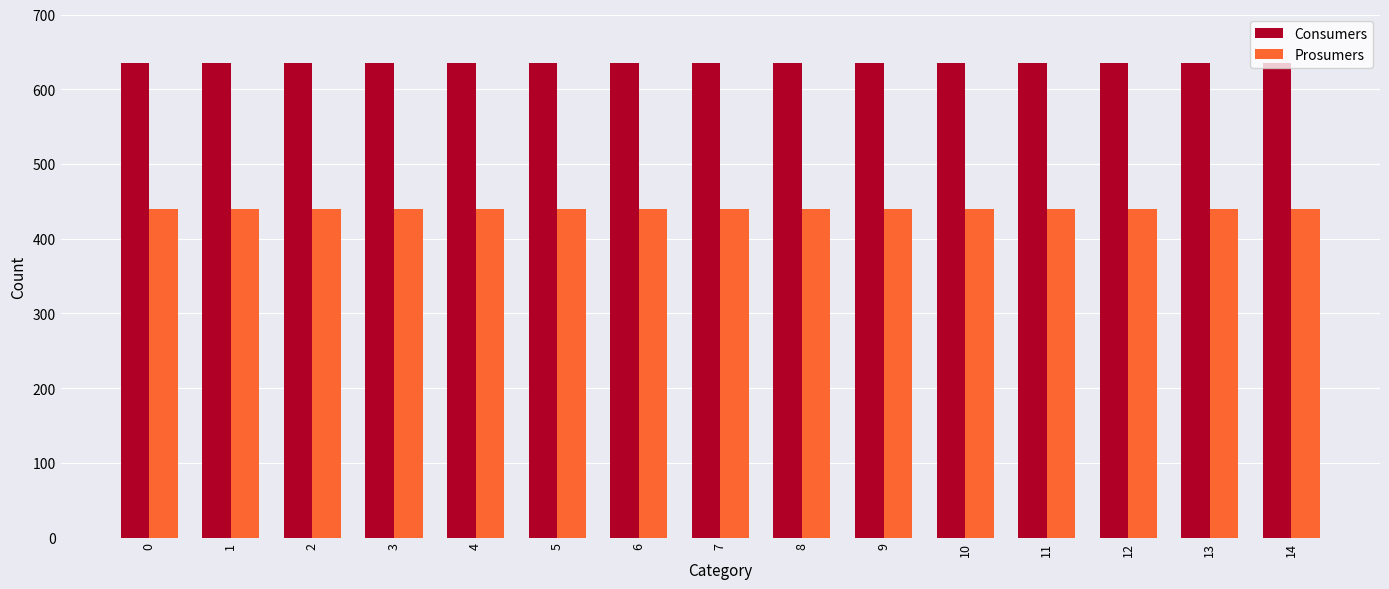

Is the value of Consumers at 12 greater than the value of Prosumers at 0?

Yes